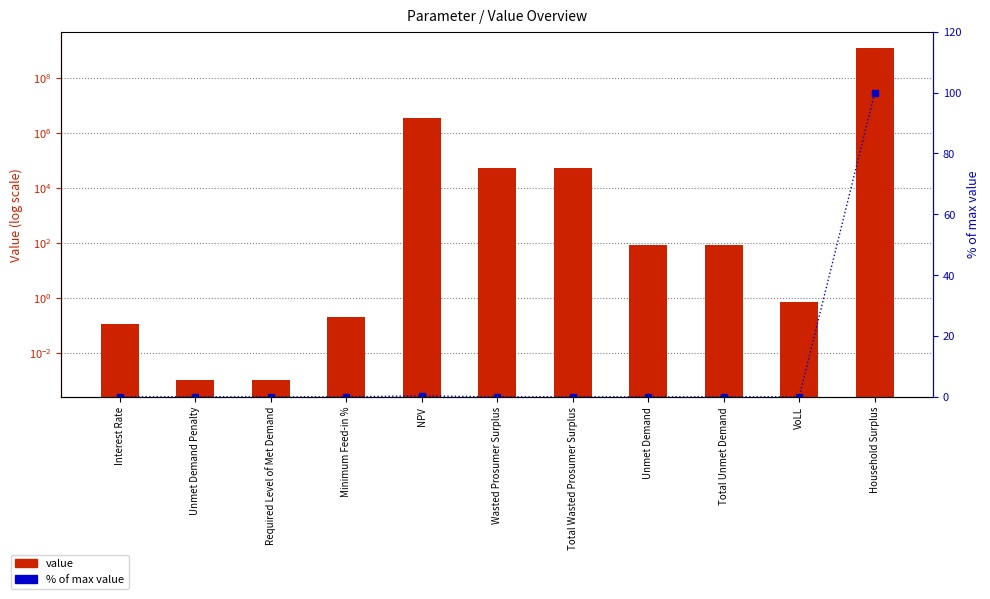

What position from the right is Total Unmet Demand?

3